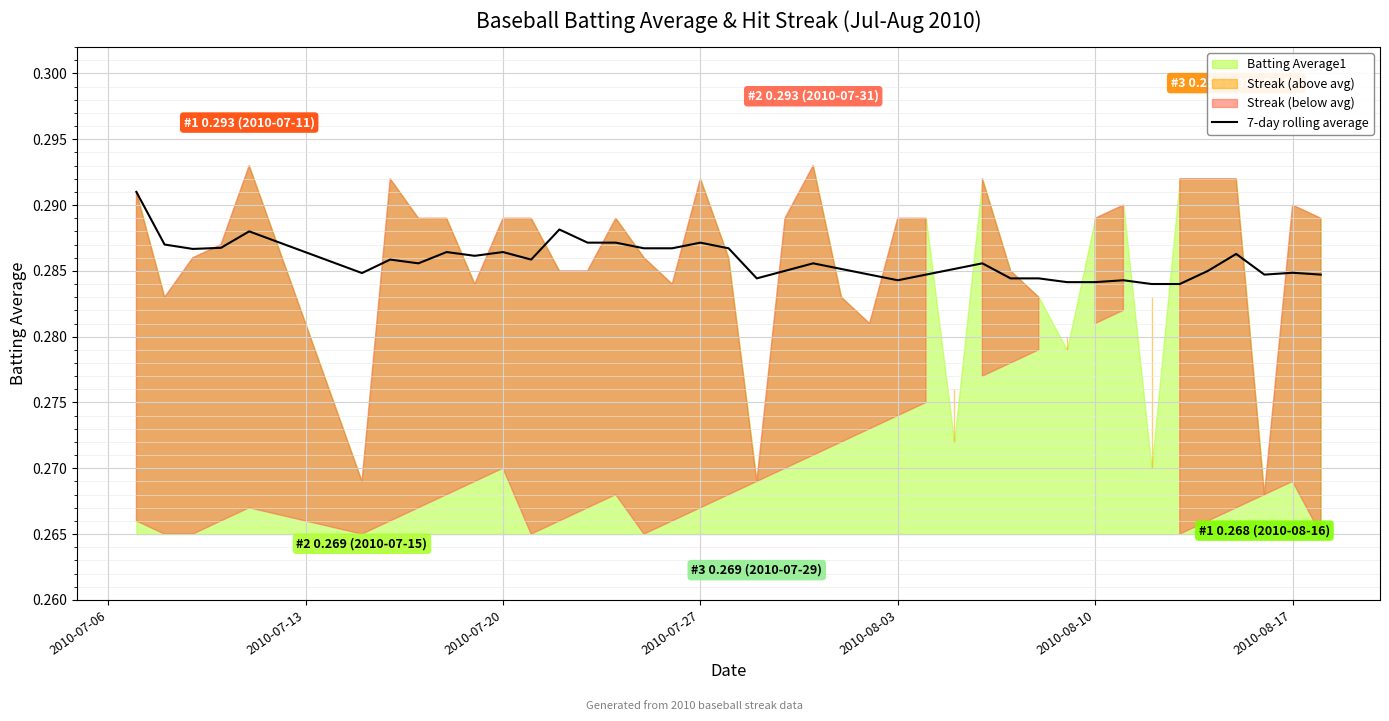

How many interior local peaks (higher than both neighbors) does the data have?

11